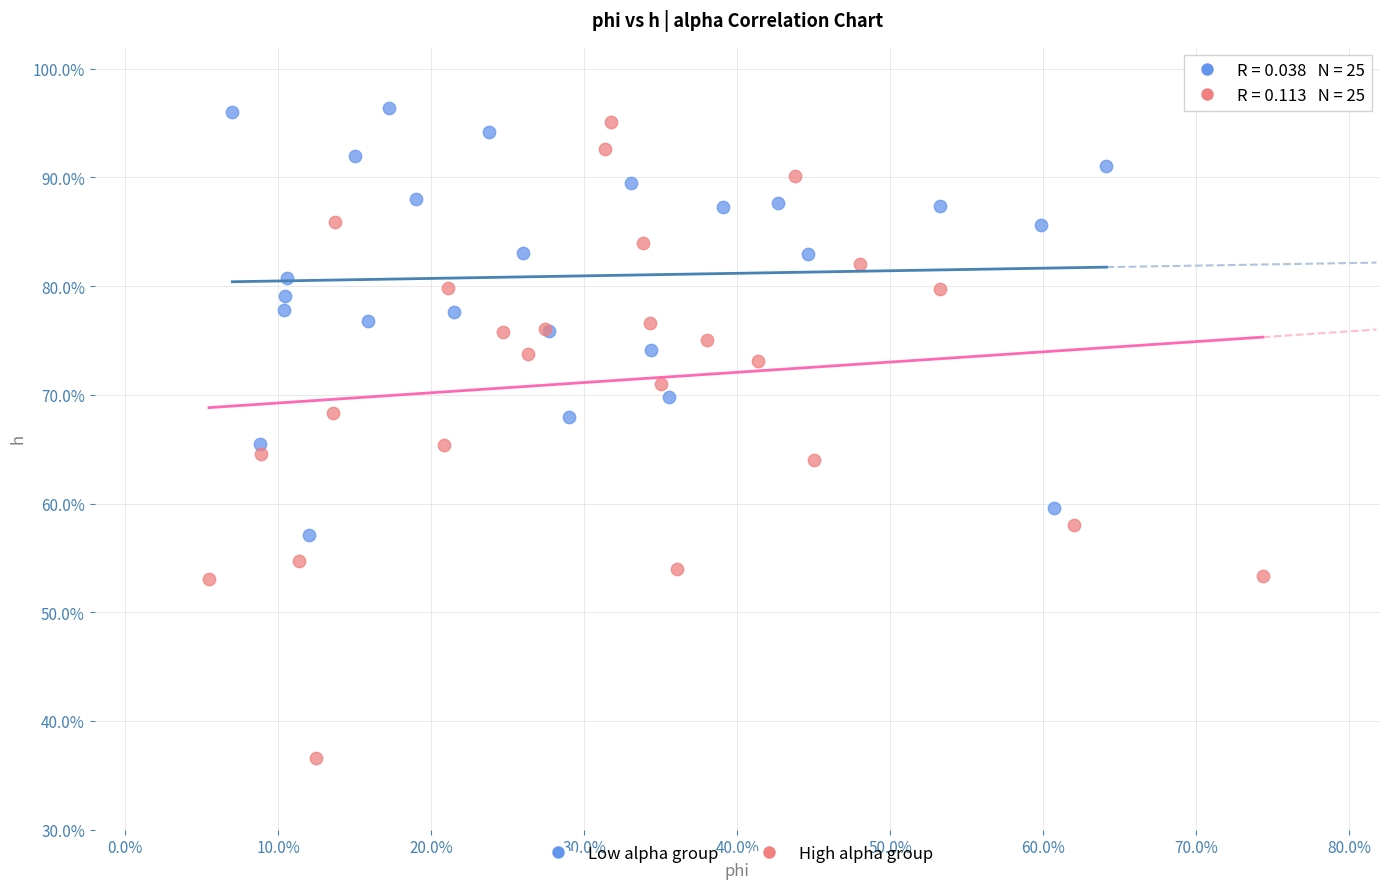

What are all the series names shown in the legend?

Low alpha group, High alpha group